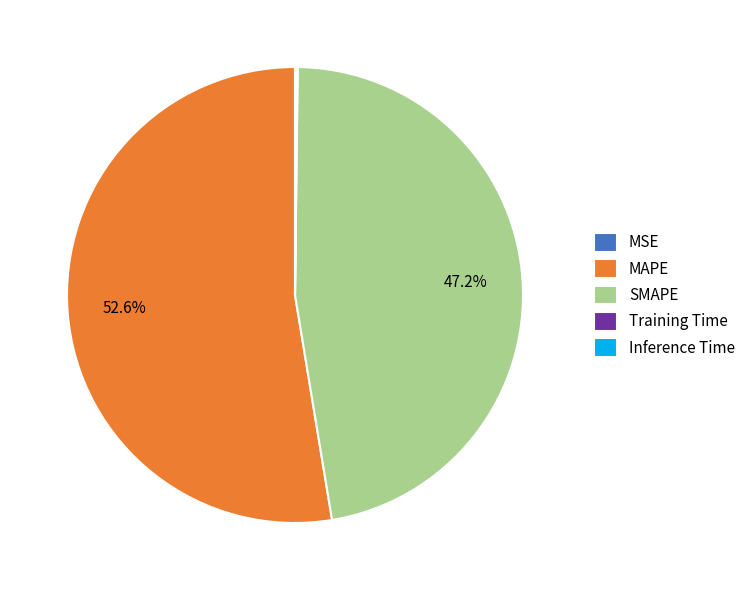

Which category accounts for the majority?

MAPE